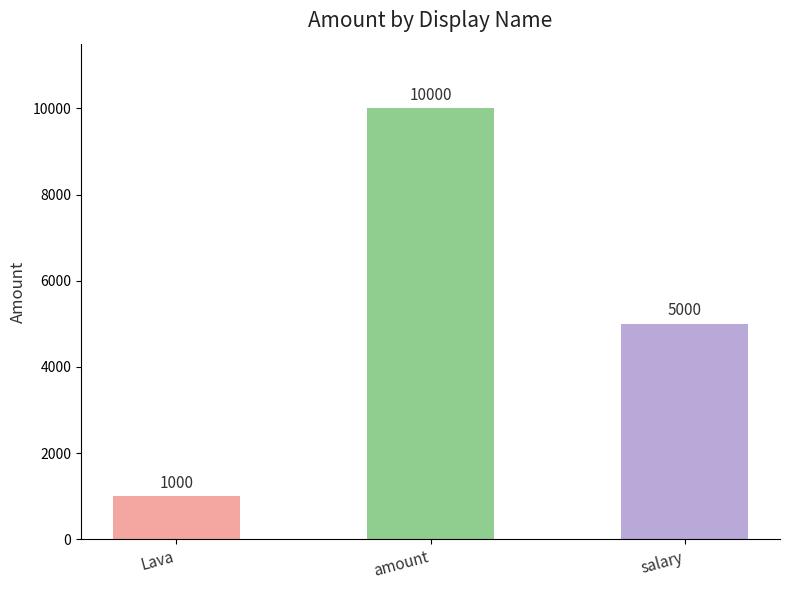

At which label does the data first exceed 5000?

amount